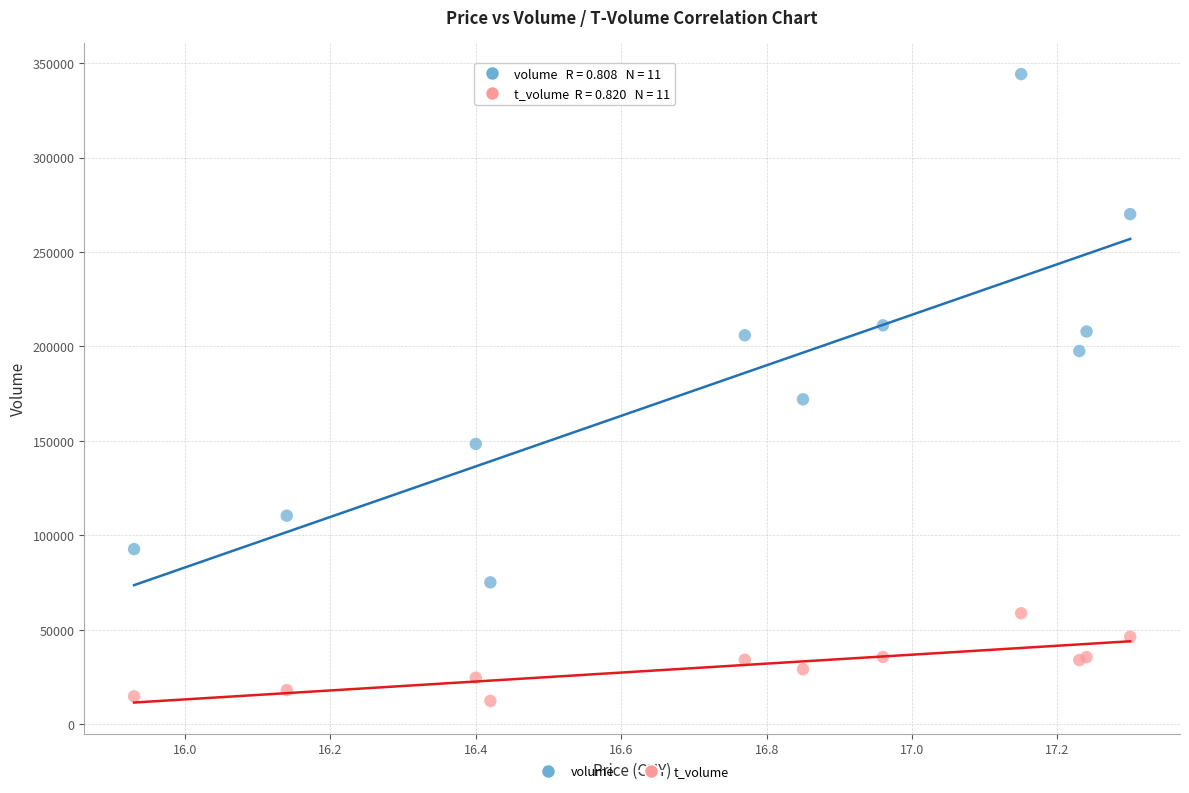

Across all series, what Y value is closest to 178272?

172027